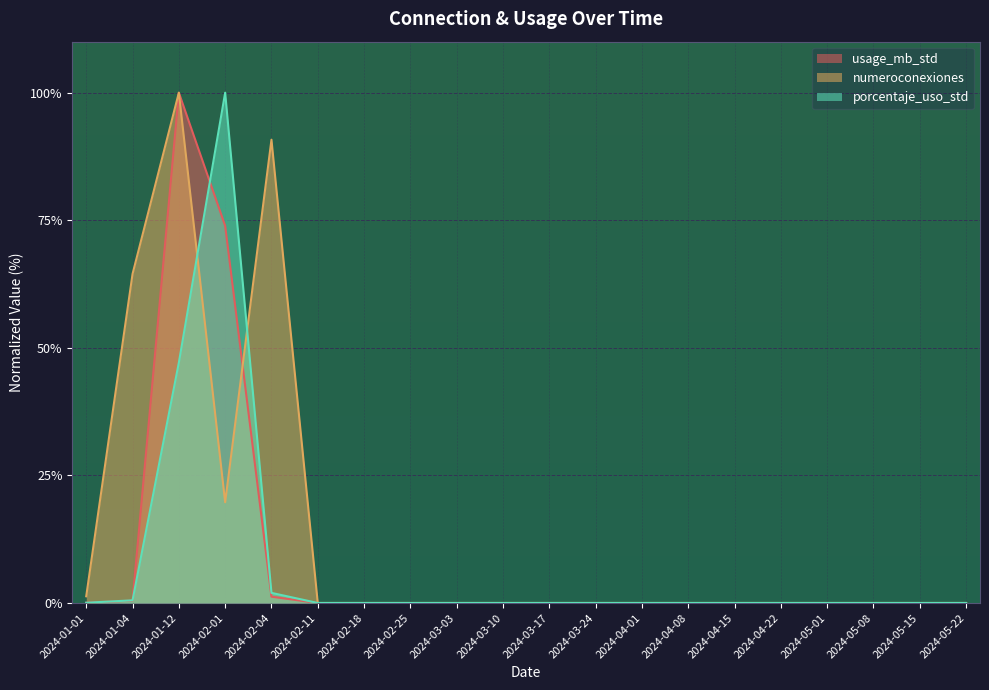

In porcentaje_uso_std, how many points are higher than both neighbors (excluding endpoints)?

1